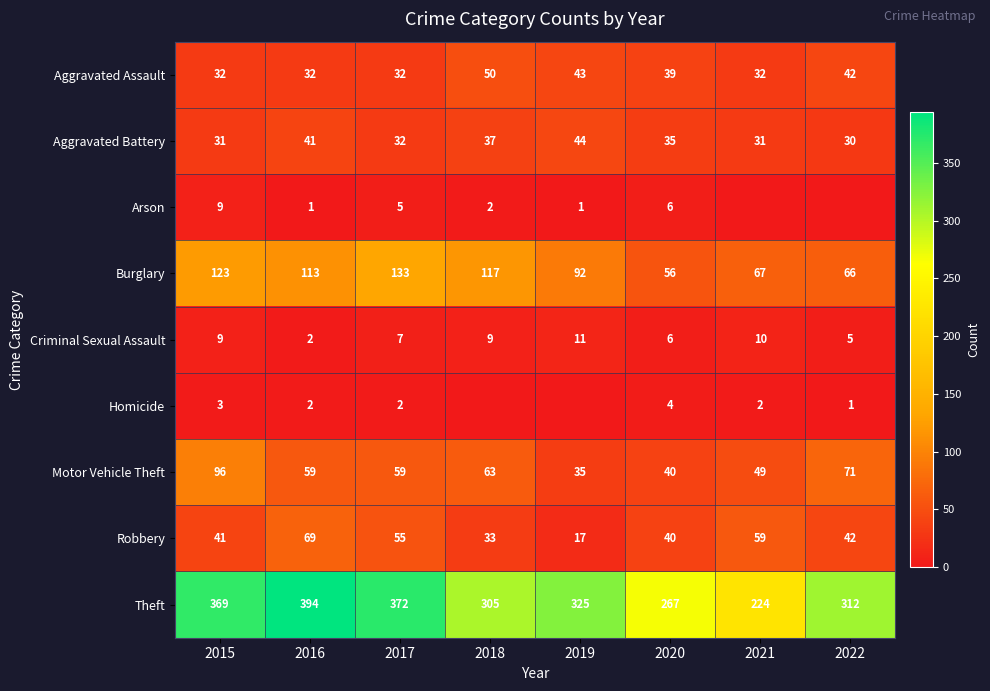

What is the difference between the second highest and minimum values in the Robbery series?

42